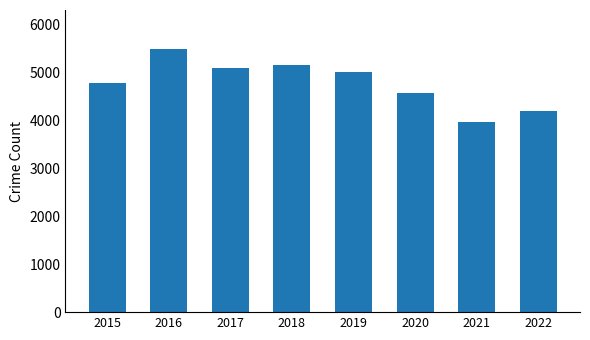

What is the difference between the values at 2019 and 2020?

431